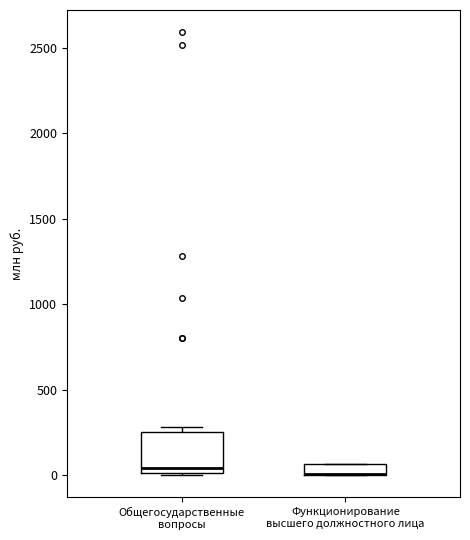

Where is the upper edge of the box for Функционирование высшего должностного лица on the y-axis? The values are not printed on the chart, so give them approximately, as read against the axis.

50